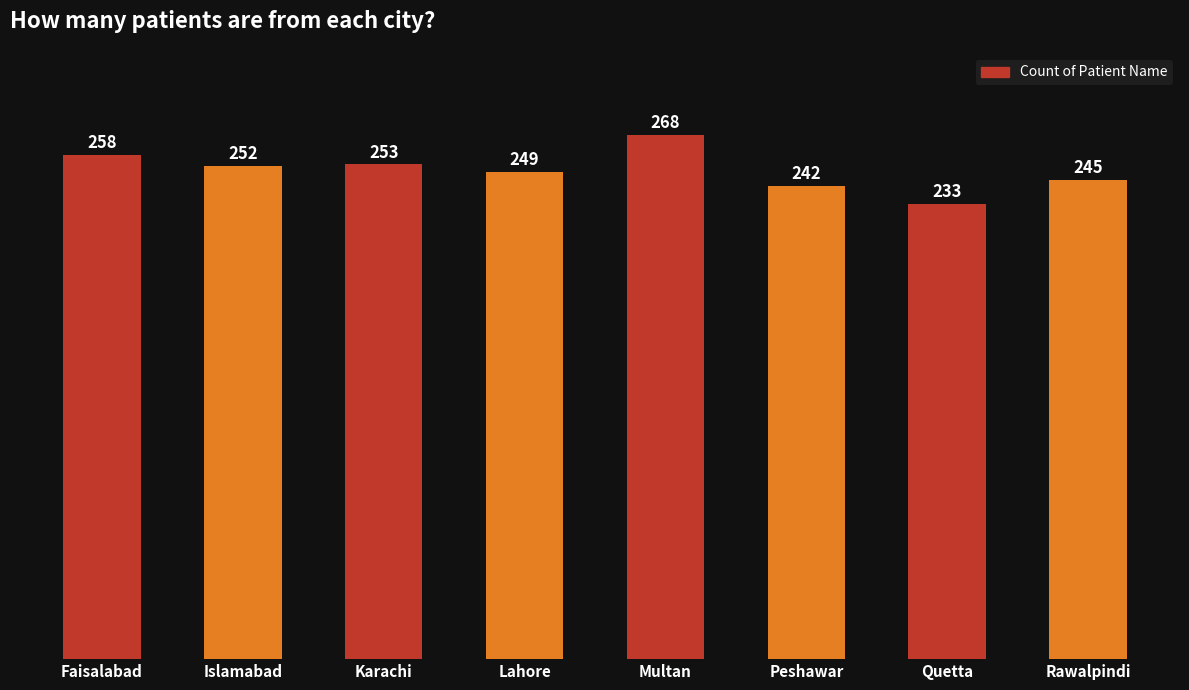

Approximately how many times larger is the value at Faisalabad compared to Multan?

1.0